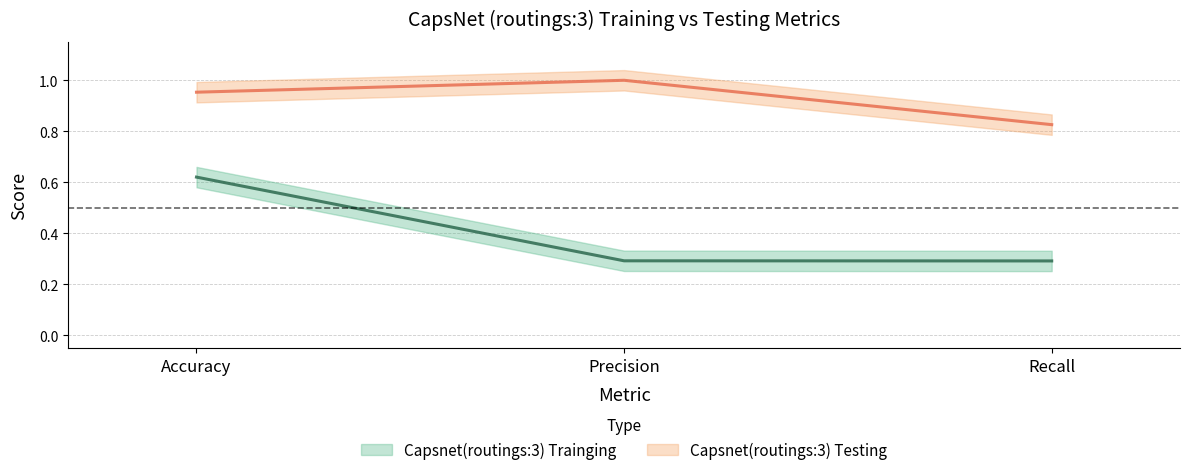

Between Accuracy and Recall, which series saw the biggest shift?

Capsnet(routings:3) Trainging